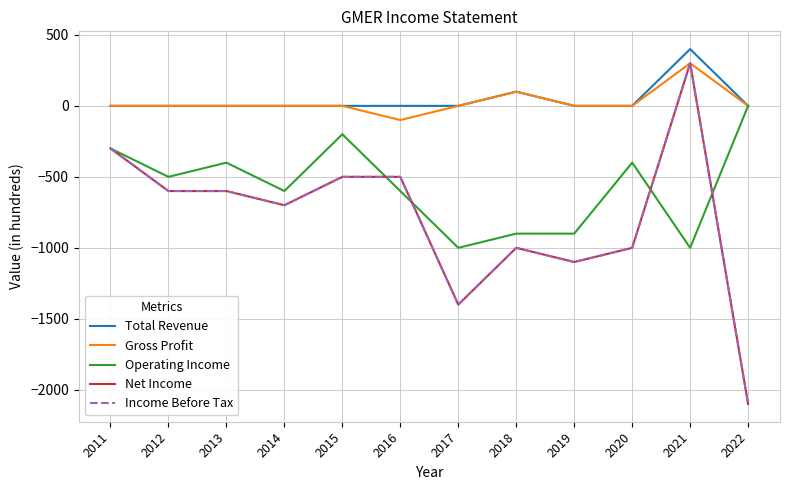

Does the chart have visible grid lines?

Yes